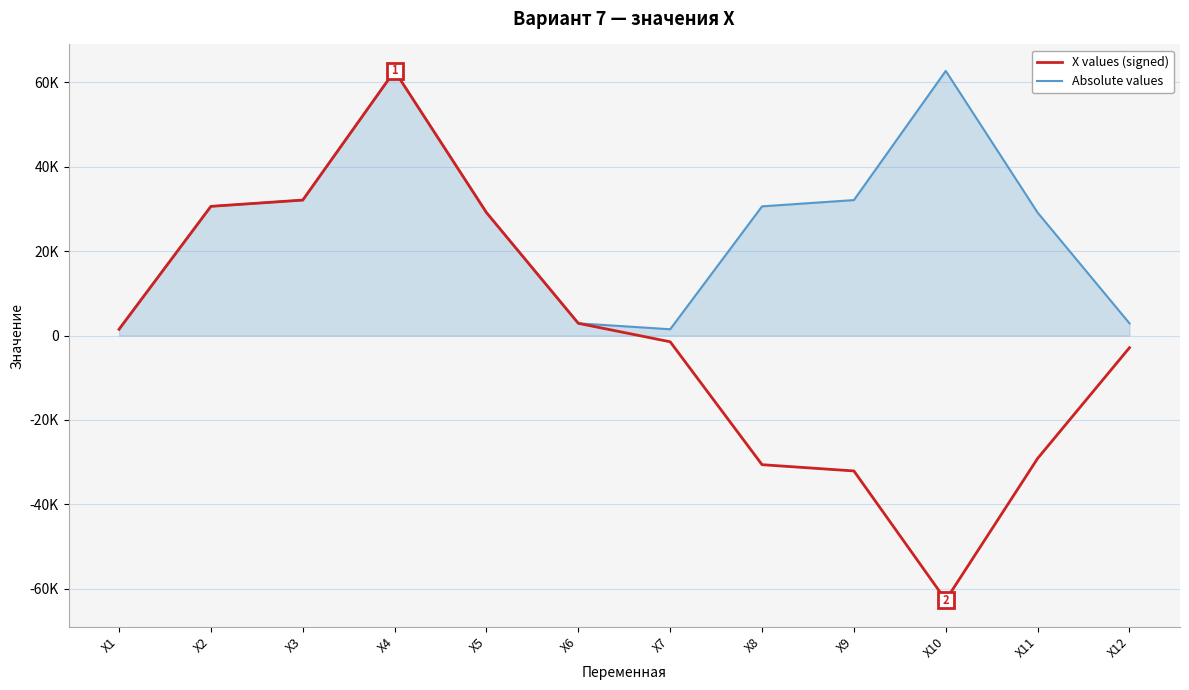

Where does the Absolute values series first go above 30584?

X3